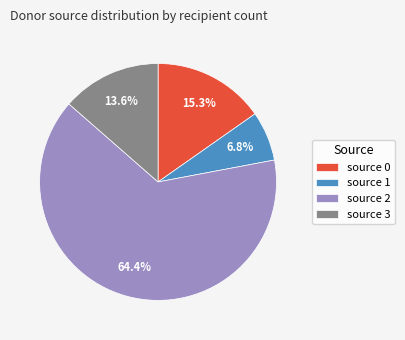

Combined, do source 2 and source 3 account for over 50%?

Yes